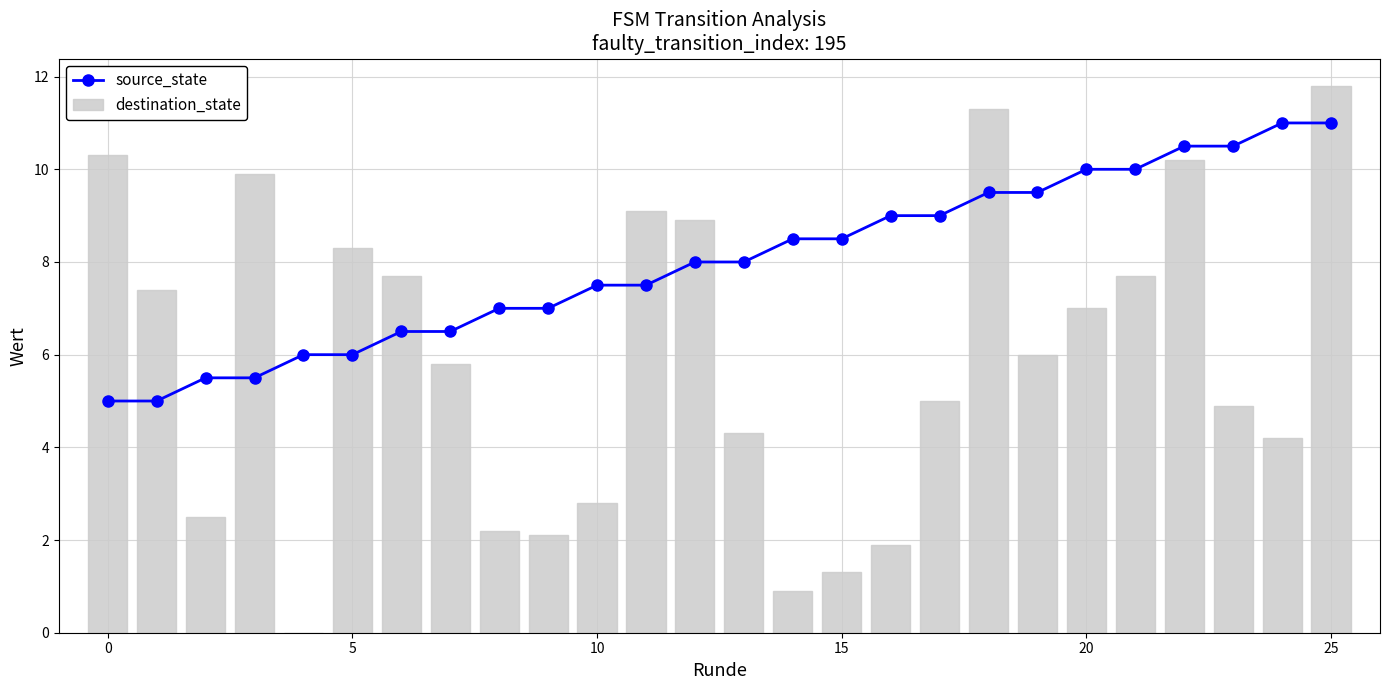

What is the label of the 15th bar from the left?

14